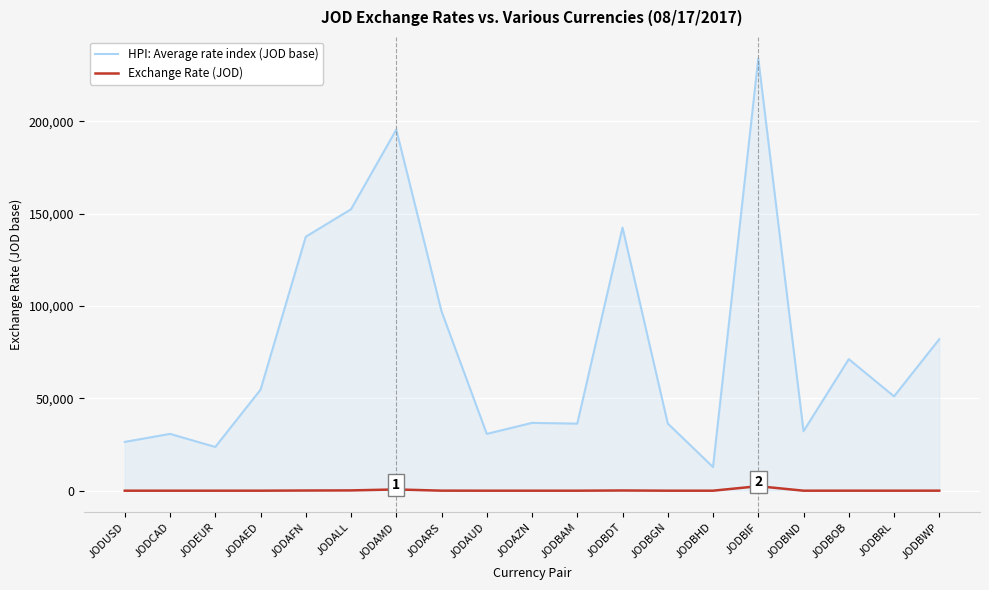

Rank the series by their average value, from lowest to highest.

Exchange Rate (JOD), HPI: Average rate index (JOD base)